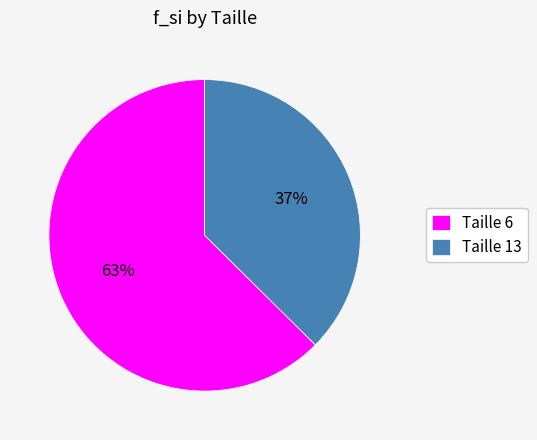

To the nearest percent, what is the average slice percentage?

50%